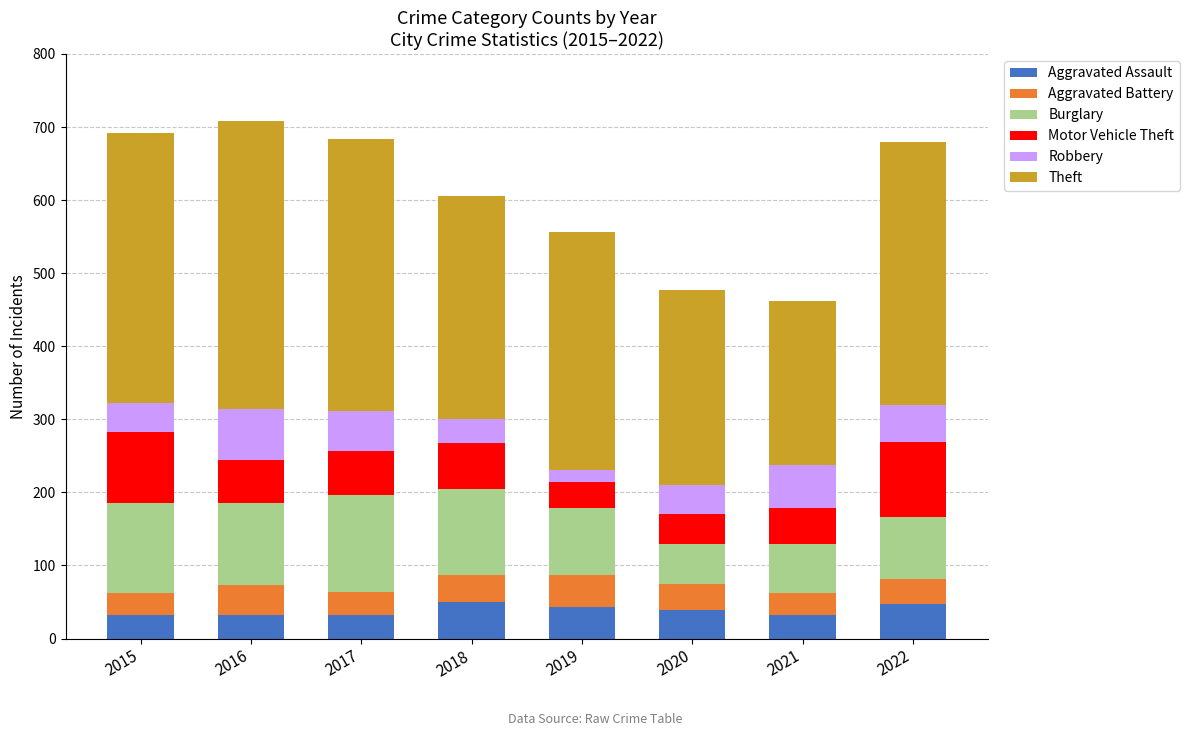

Is it true that Aggravated Assault equals 32 at 2017?

True